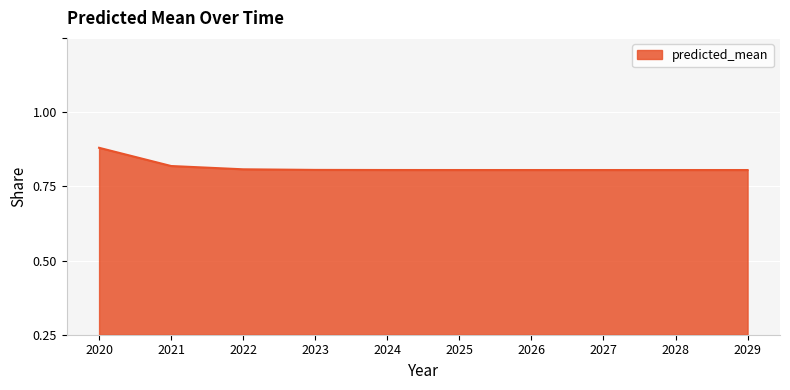

Which label corresponds to the smallest value in the chart?

2029